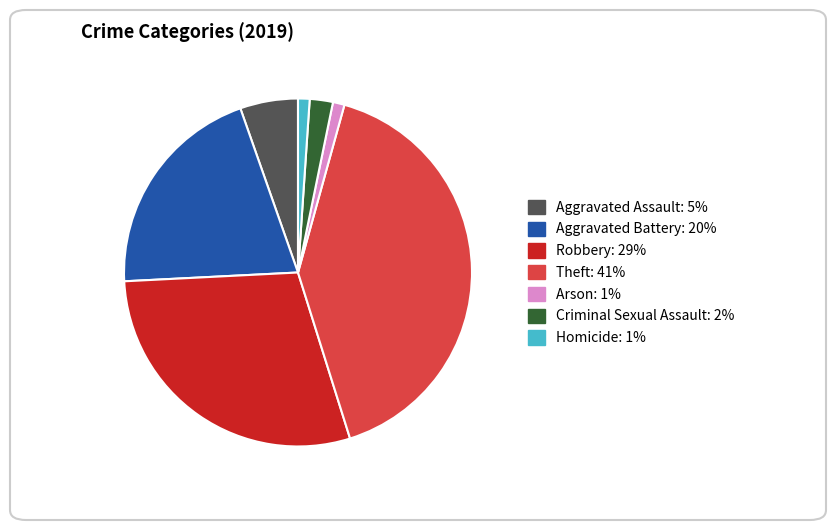

Do Theft and Aggravated Assault together represent more than half of the pie?

No